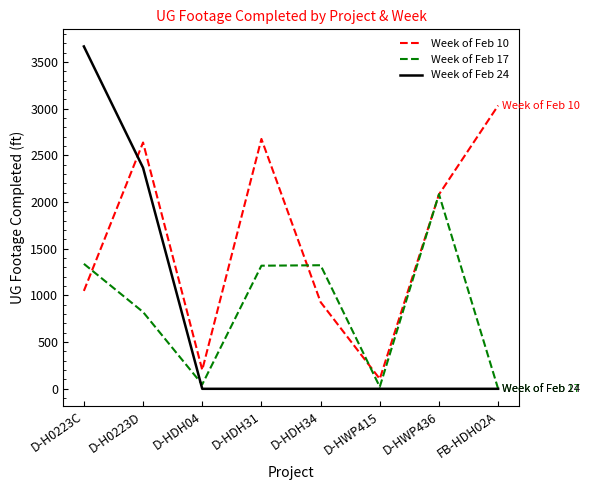

How many lines are shown in the chart?

3